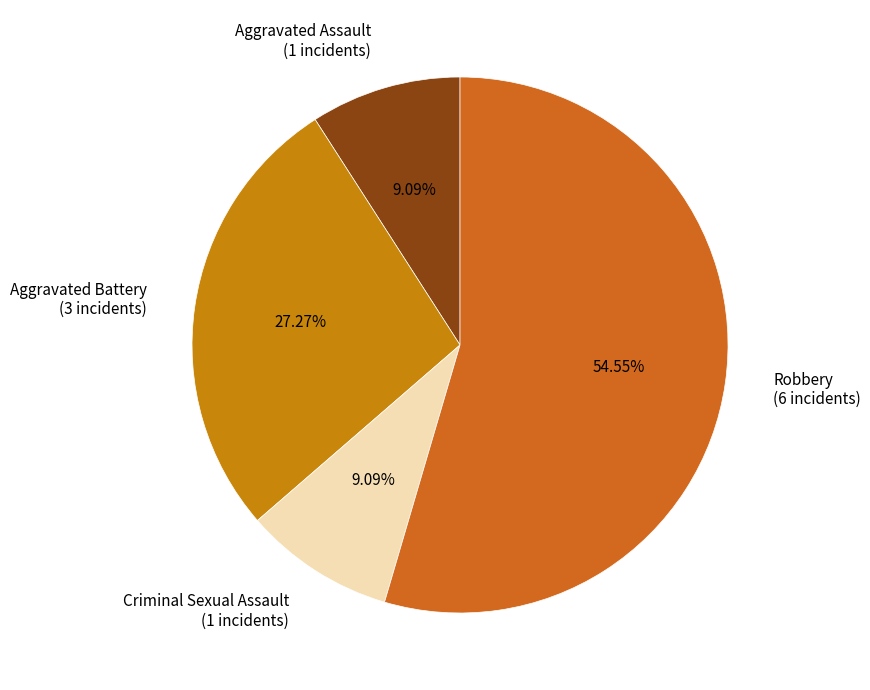

What percentage is the Aggravated Assault slice, to the nearest percent?

9%